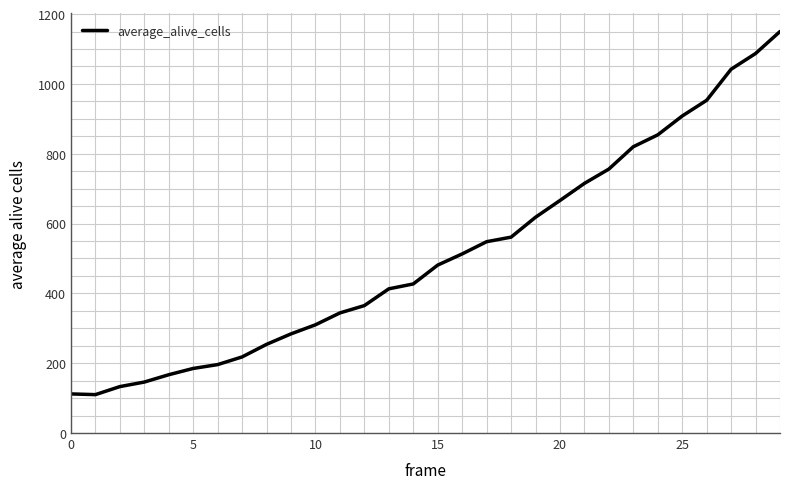

What is the difference between the maximum and minimum values?

1040